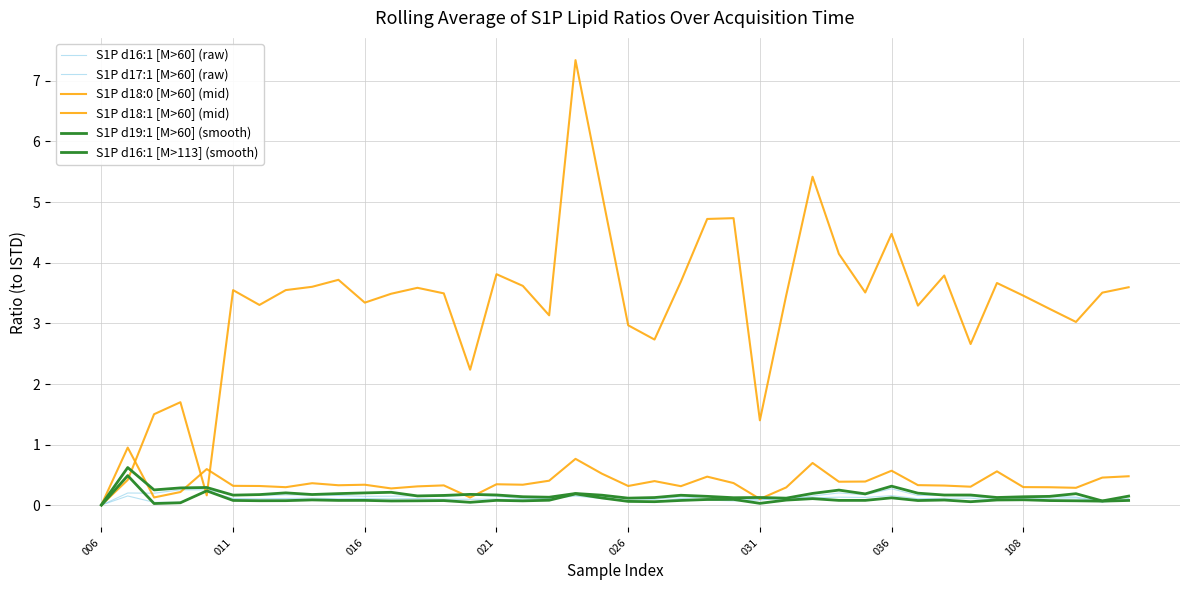

How many distinct data groups are displayed?

6